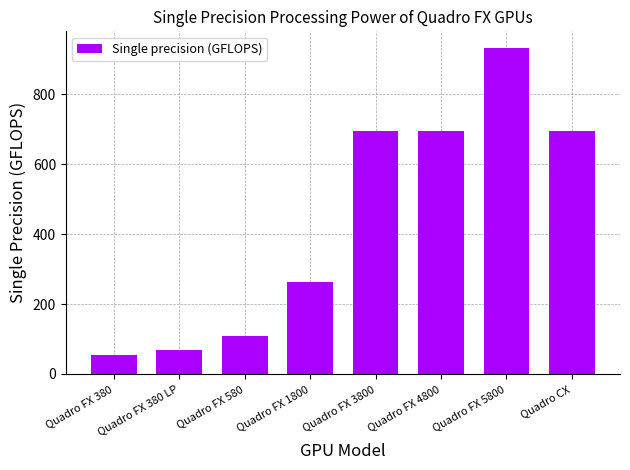

What is the approximate value at Quadro FX 1800?

264.0